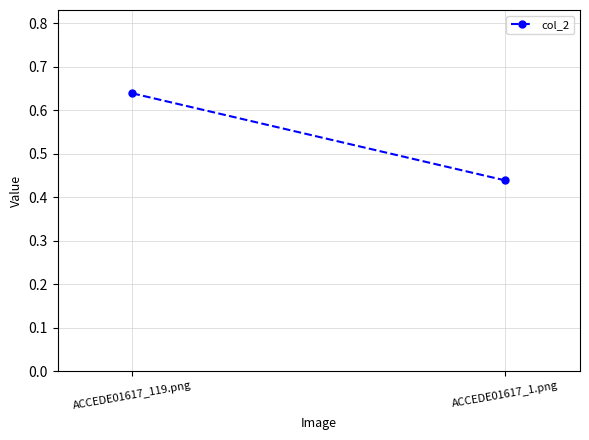

List the labels in order of value, smallest first.

ACCEDE01617_1.png, ACCEDE01617_119.png